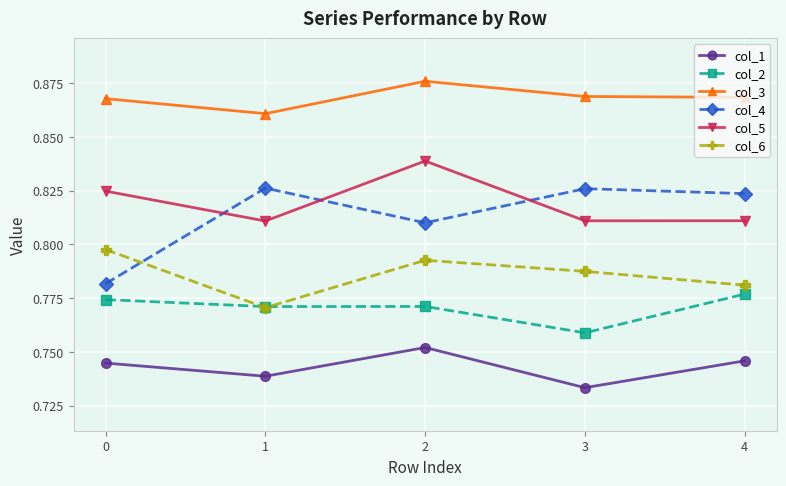

At which category does the chart reach its minimum across all series?

3